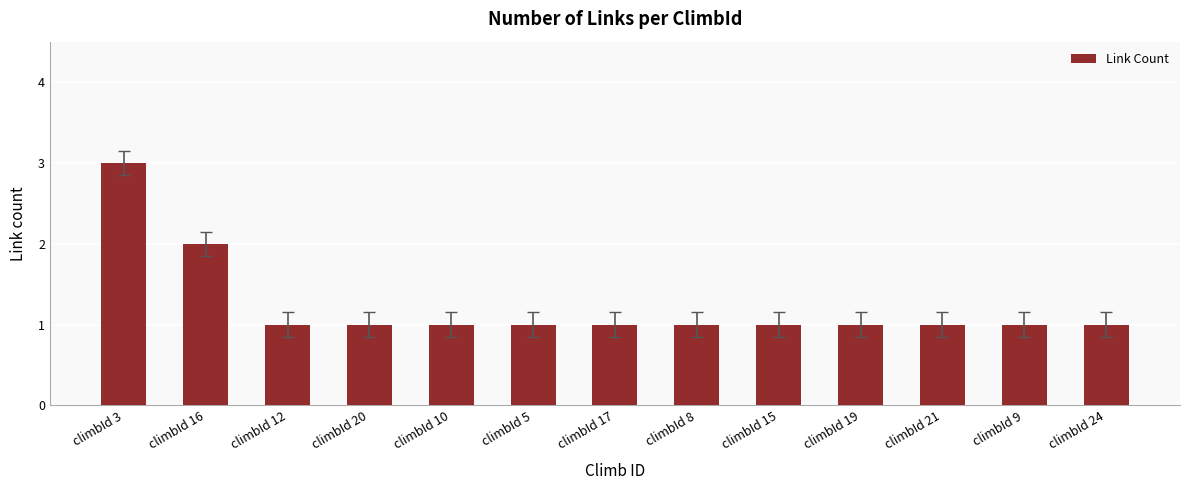

What is the maximum value shown in the chart?

3